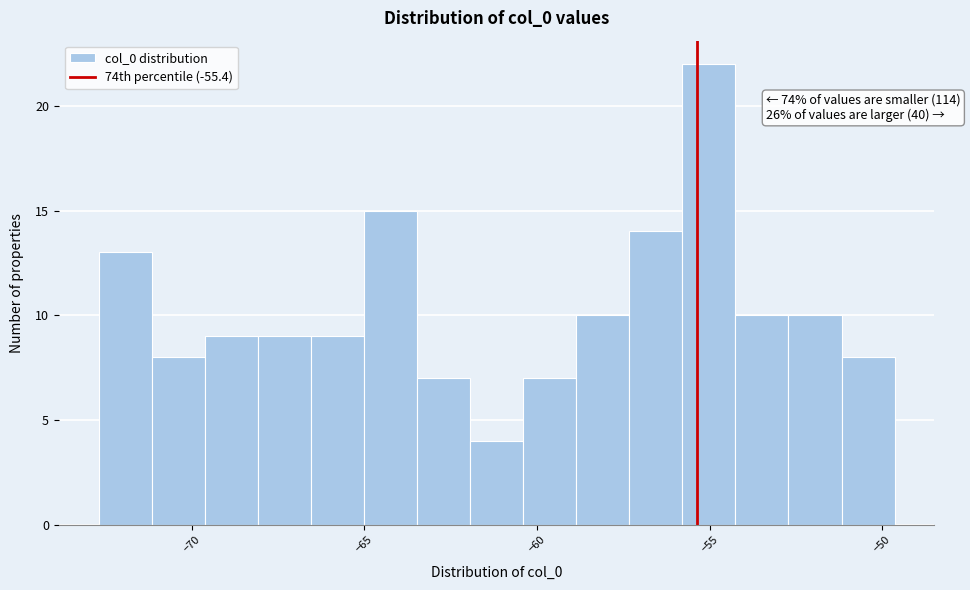

Around what value on the x-axis is the tallest bar? Give the approximate position of its centre, as read against the axis.

-55.0